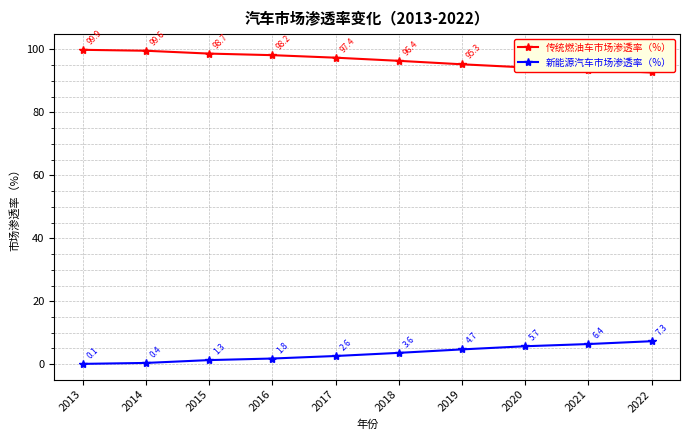

The 传统燃油车市场渗透率（%） series shows 58.6 at 2019. True or false?

False